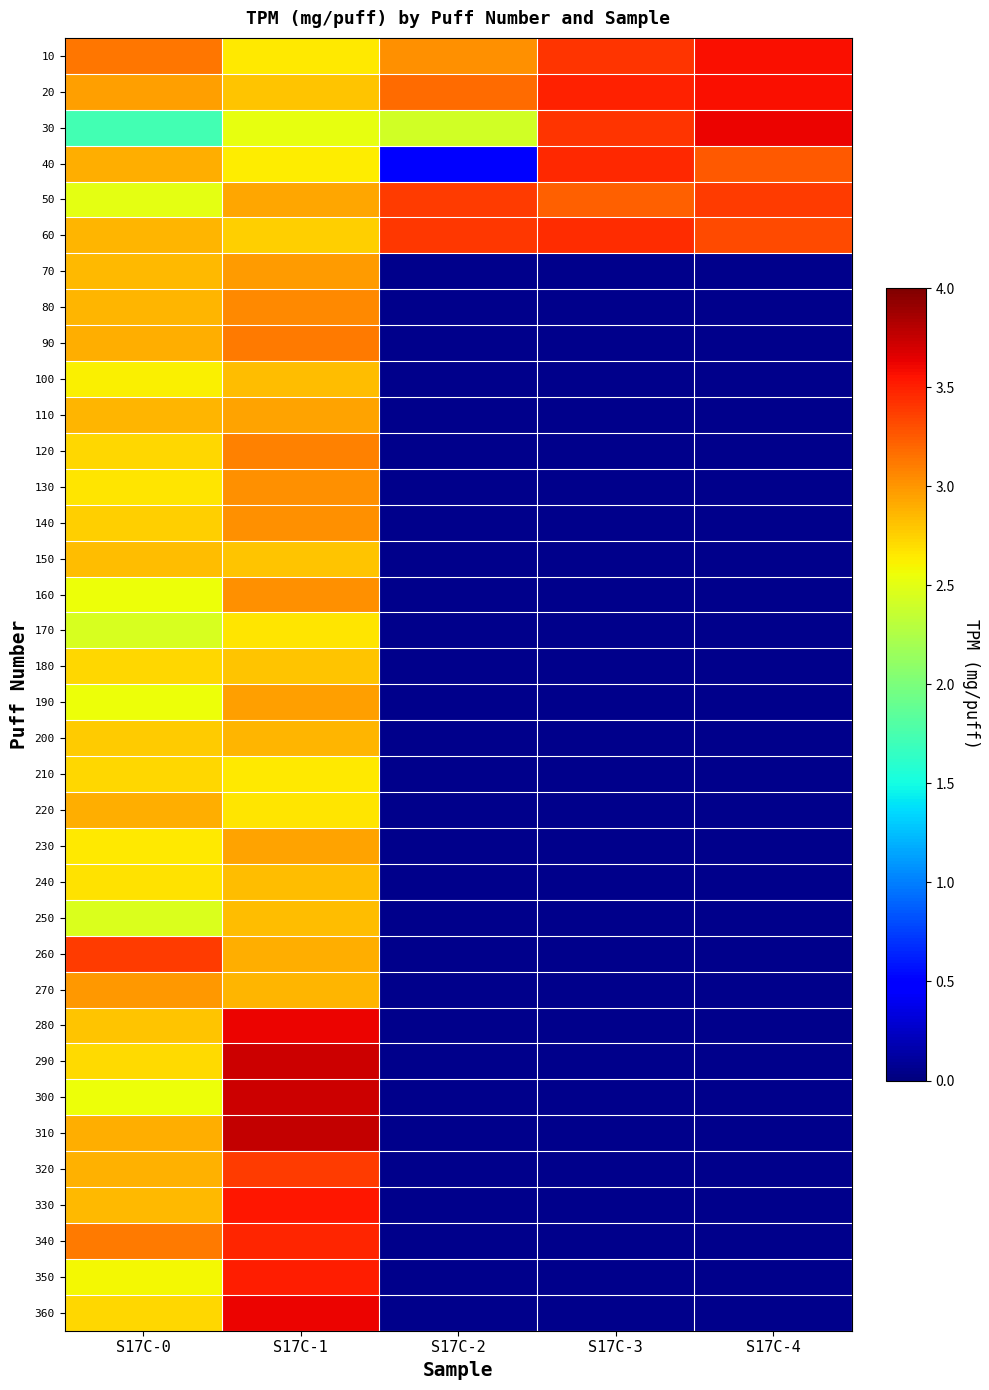

At how many categories does at least one series exceed 0?

5